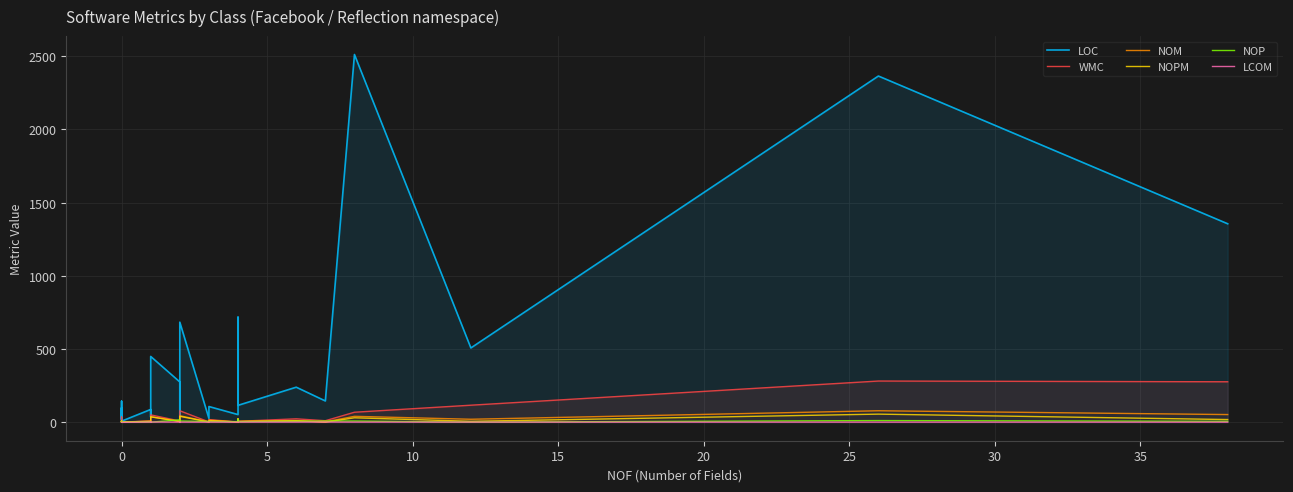

Count the number of data series in this chart.

6